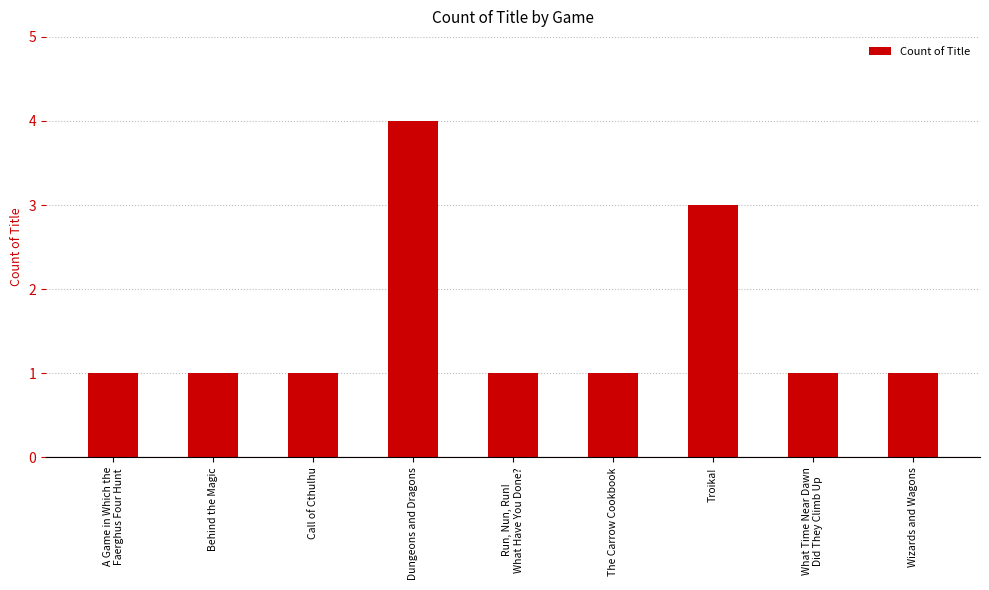

Reading right to left, transcribe all the data shown in this chart.

Wizards and Wagons=1	What Time Near Dawn
Did They Climb Up=1	Troika!=3	The Carrow Cookbook=1	Run, Nun, Run!
What Have You Done?=1	Dungeons and Dragons=4	Call of Cthulhu=1	Behind the Magic=1	A Game in Which the
Faerghus Four Hunt=1